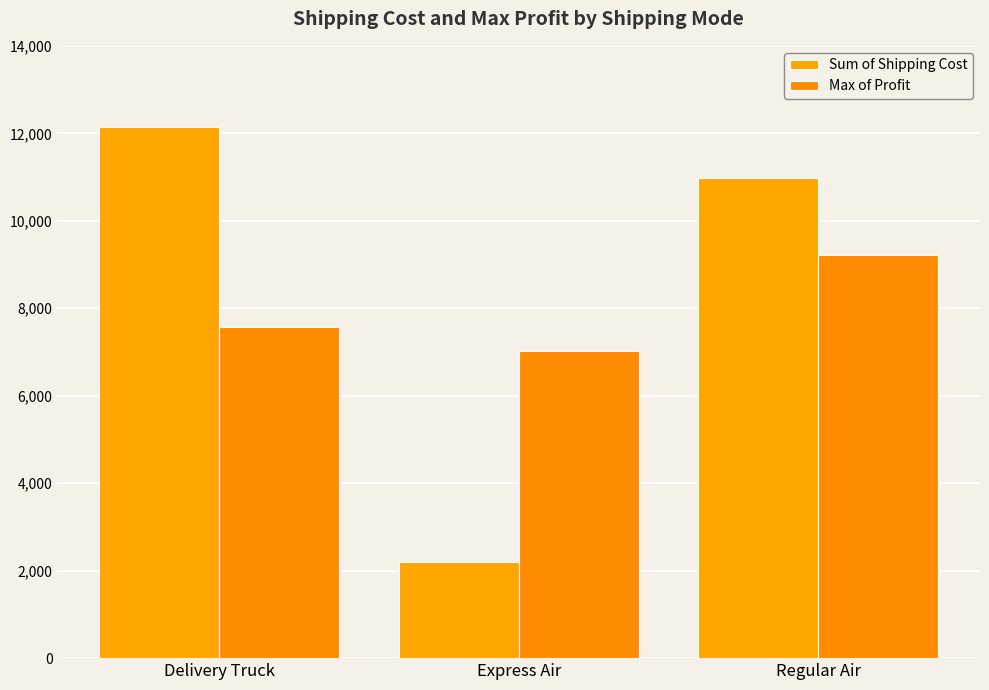

Rank the categories by Sum of Shipping Cost value from highest to lowest.

Delivery Truck, Regular Air, Express Air